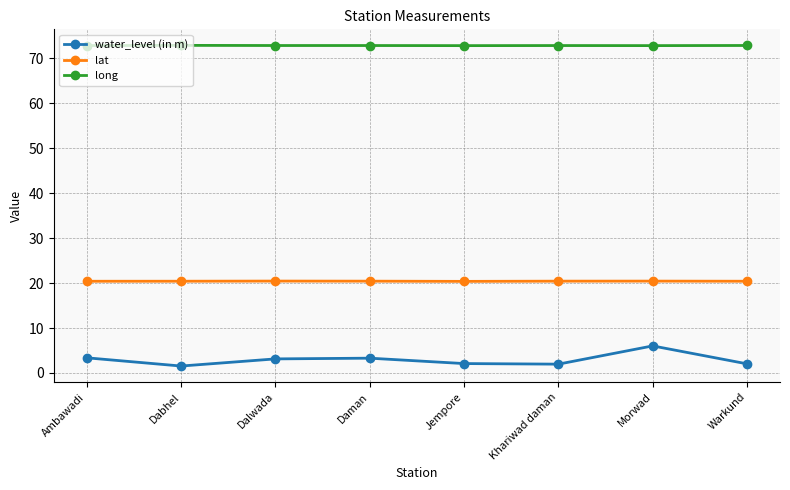

Which series has the largest total across all categories?

long